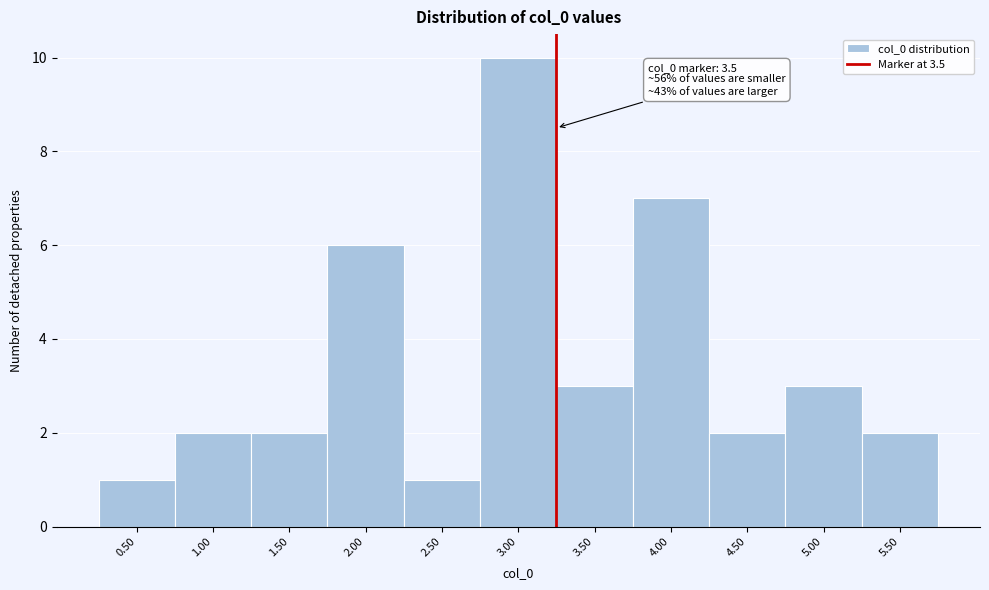

Reading left to right, what are all the values shown in this chart?

1	2	2	6	1	10	3	7	2	3	2